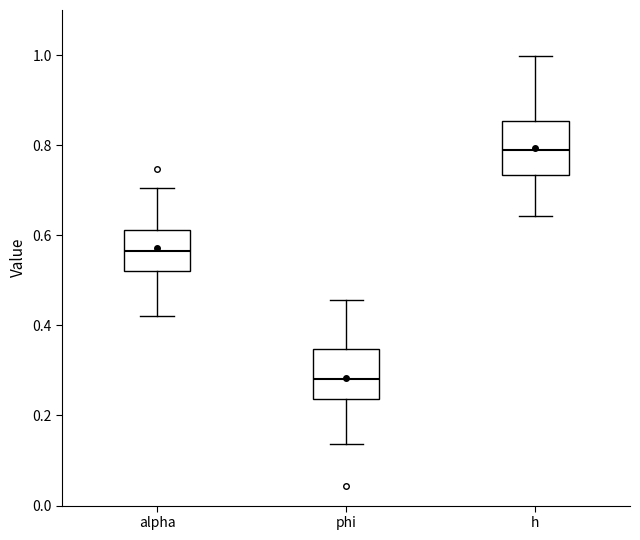

Which box's median line is the highest?

h